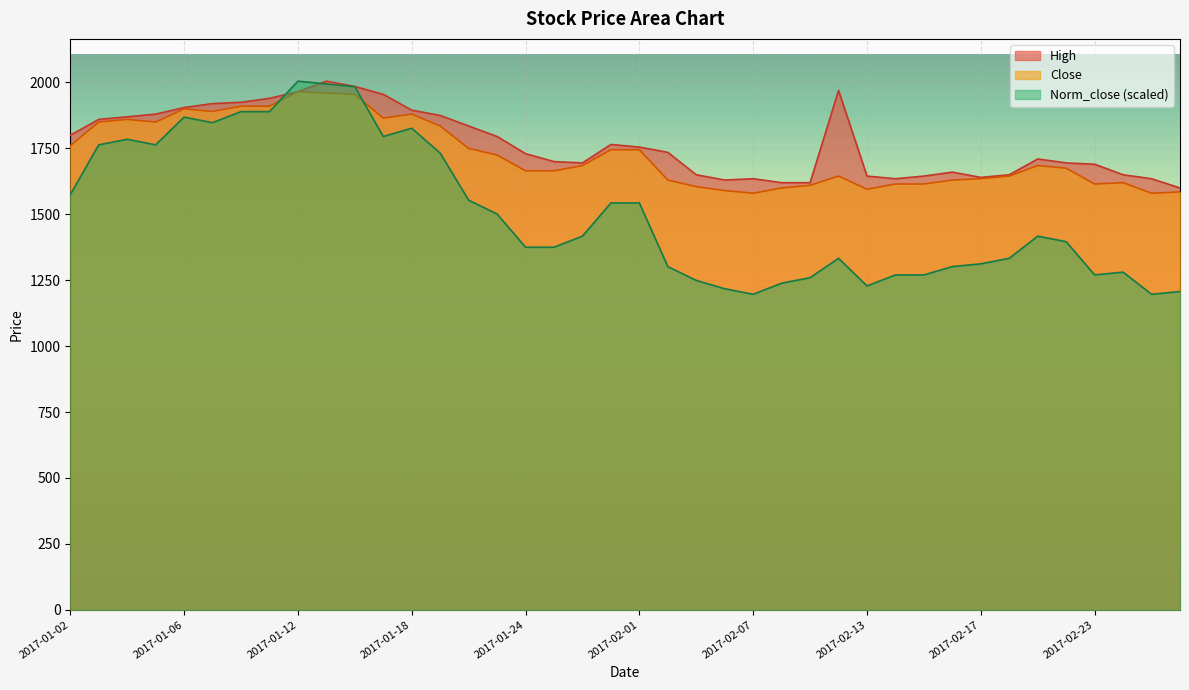

How many lines are shown in the chart?

3